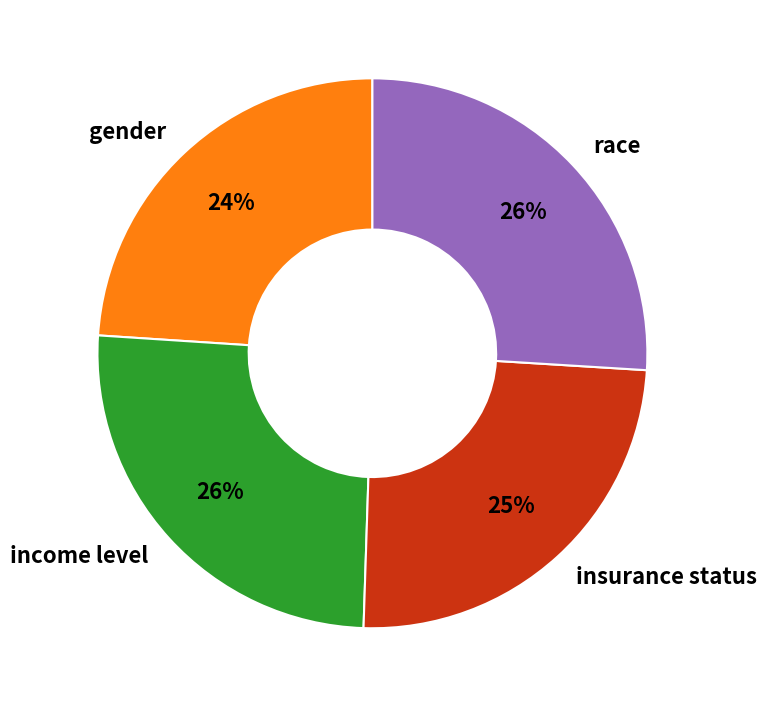

Which category has the smallest portion of the pie?

gender